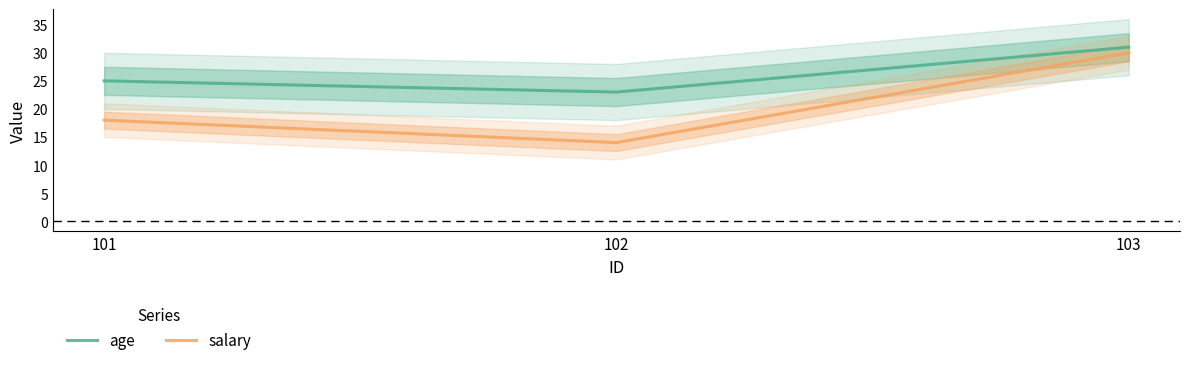

Rank the series by their maximum value, from highest to lowest.

age, salary